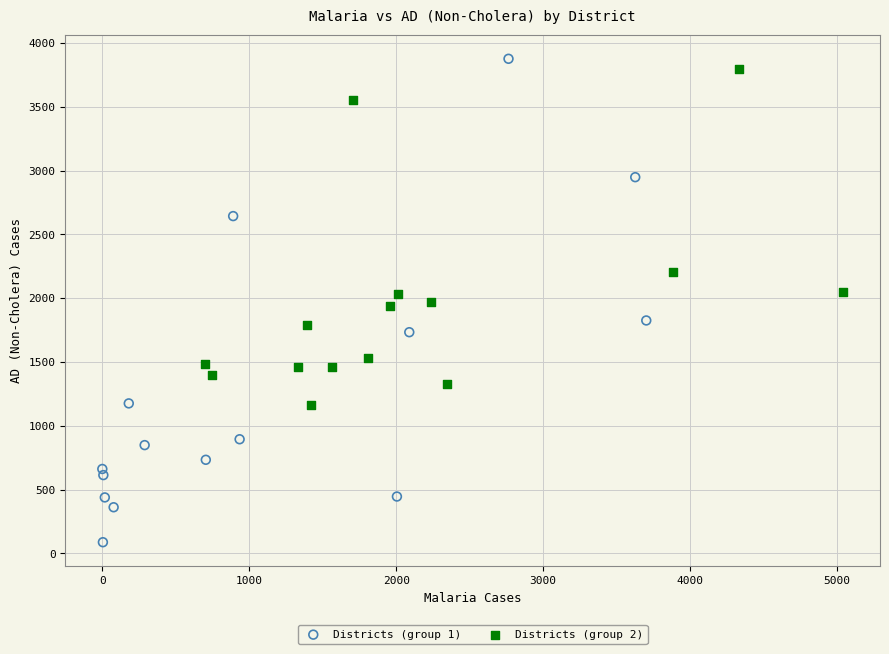

Which series has the largest Y range (max minus min)?

Districts (group 1)